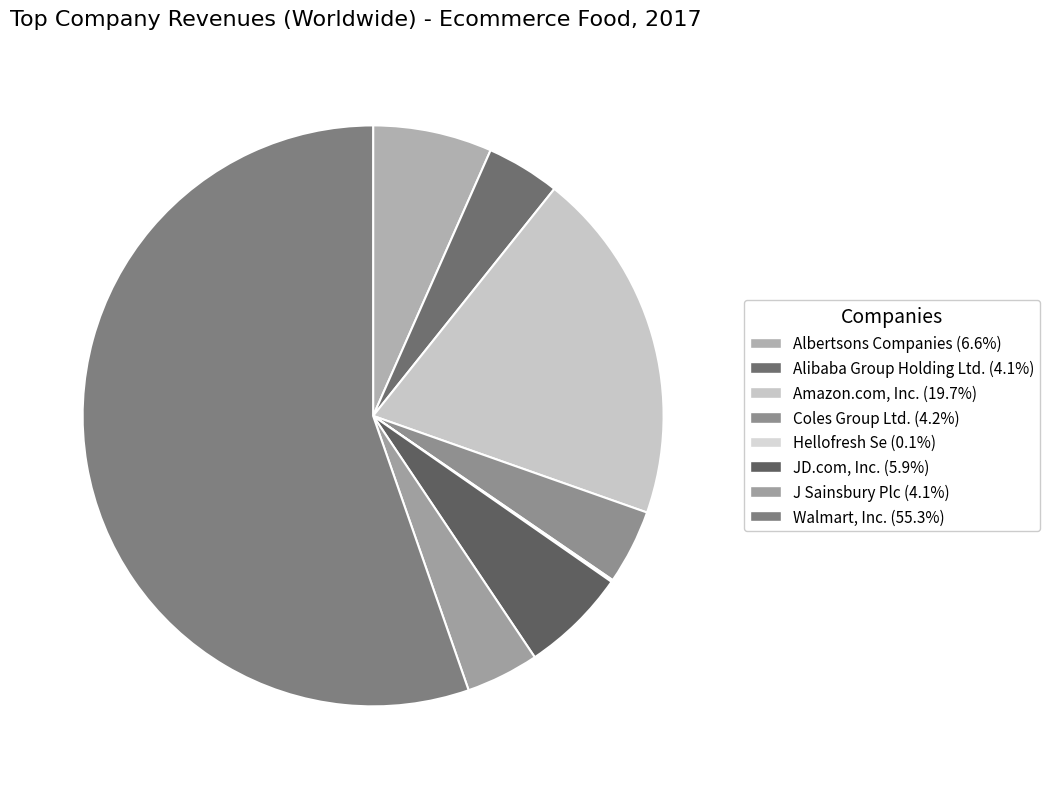

Which slice represents more than half of the pie?

Walmart, Inc.